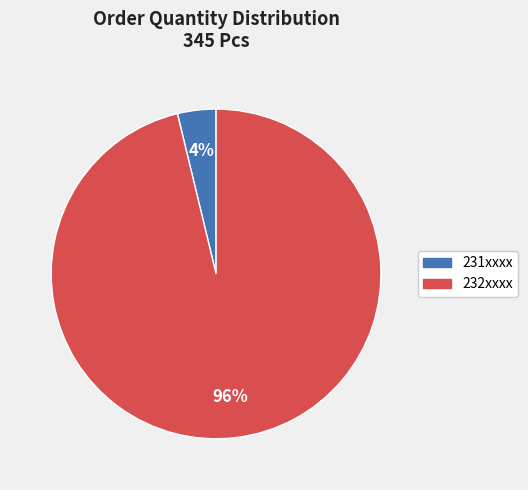

To the nearest percent, what is the average slice percentage?

50%